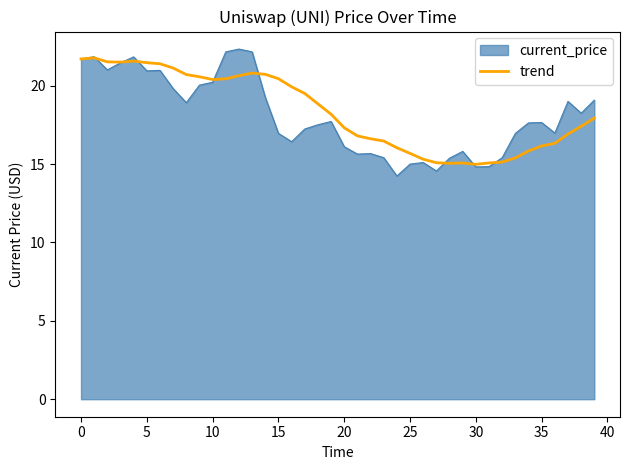

What is the smallest value displayed?

14.2